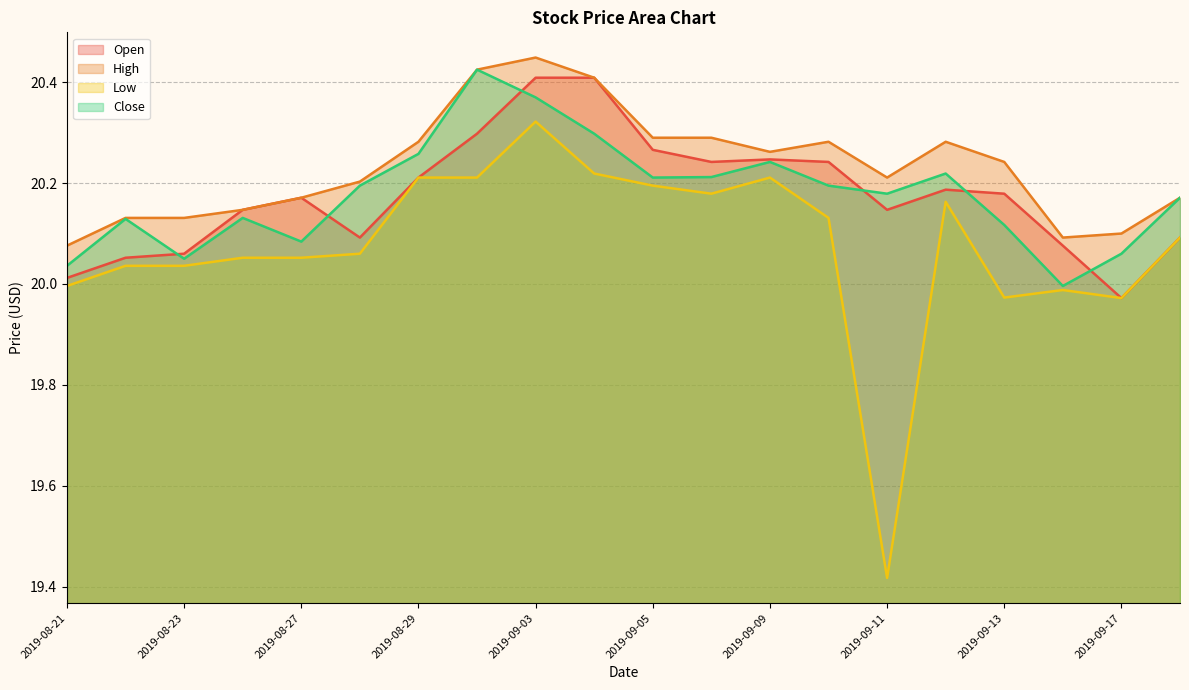

At which label does Open first exceed 20?

2019-08-21